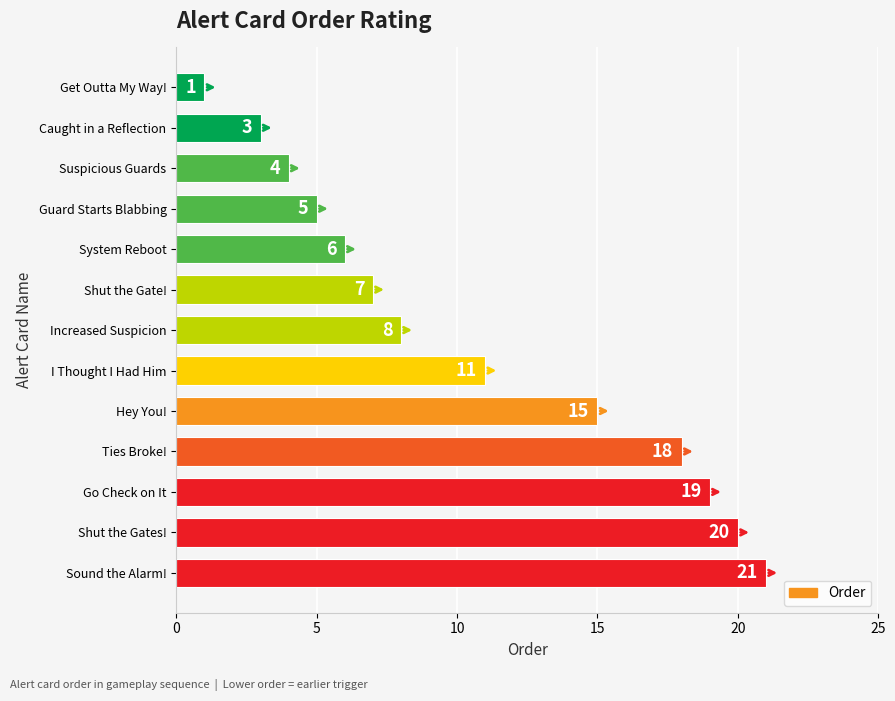

What is the label of the 3rd bar from the bottom?

Go Check on It